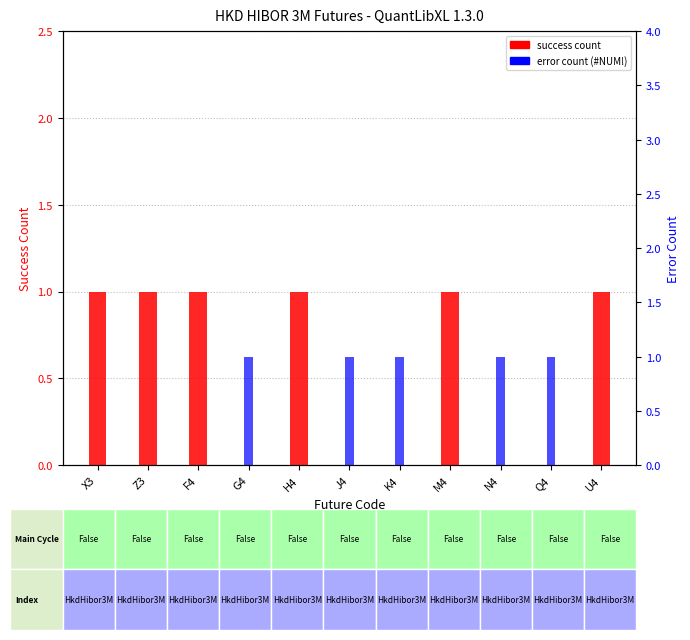

The value of Error (#NUM!) at K4 is 1. True or false?

False